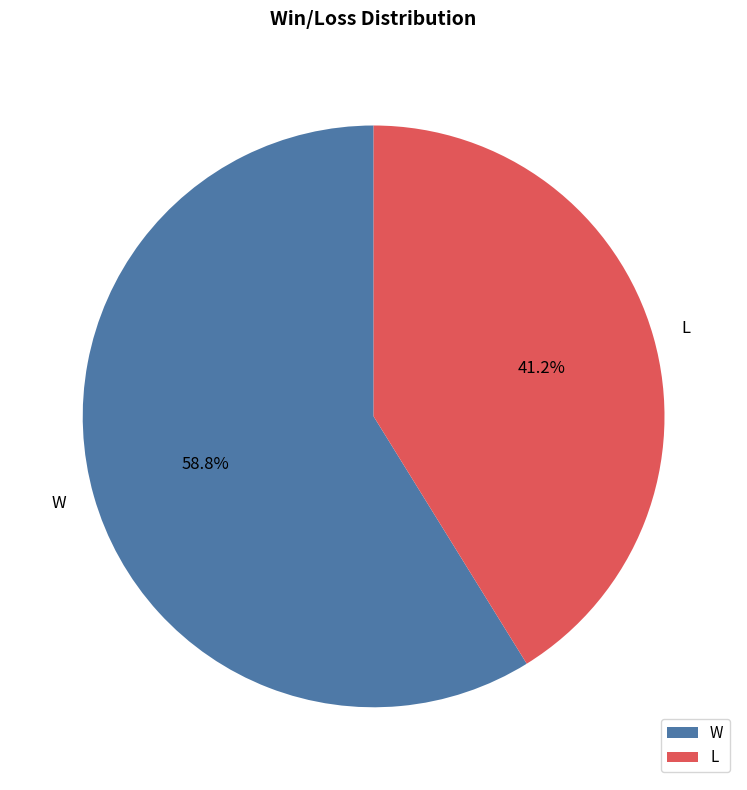

Approximately how many times larger is the value at W compared to L?

1.4